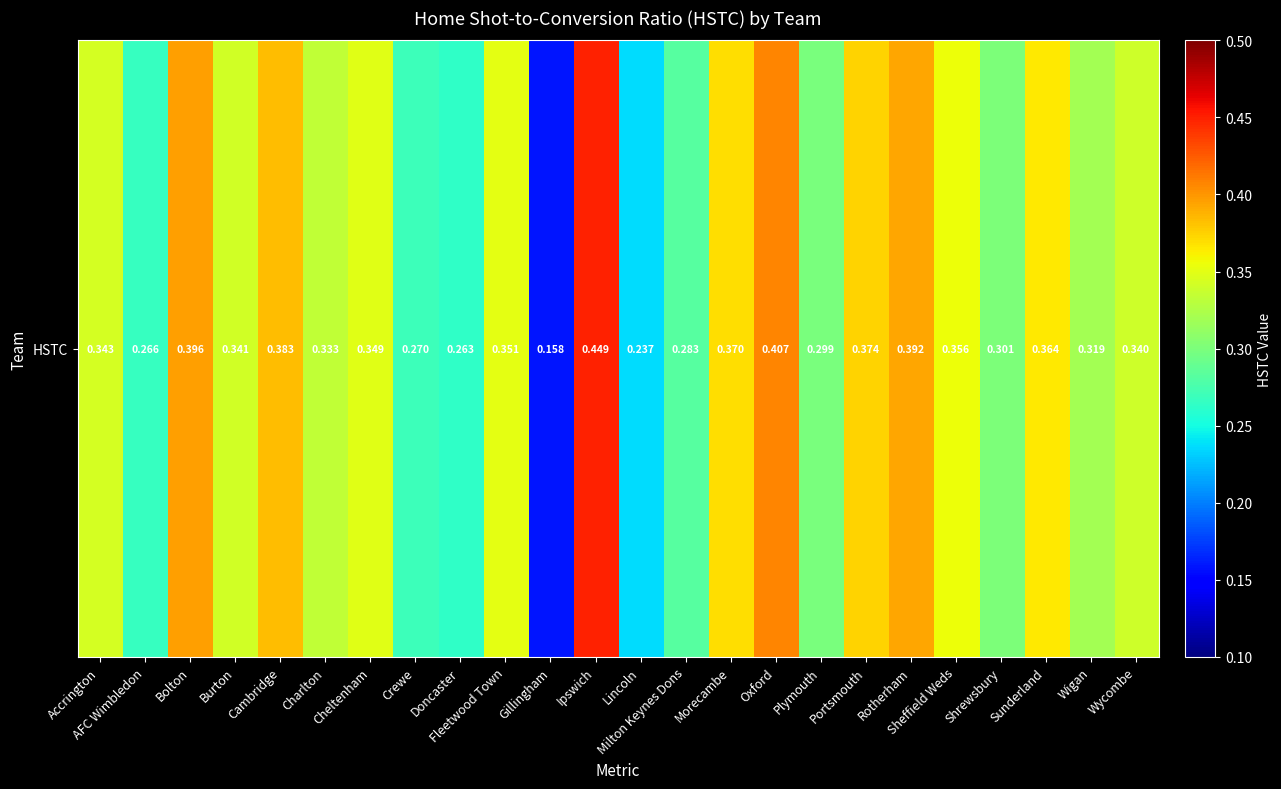

Rank the categories by value from highest to lowest.

Ipswich, Oxford, Bolton, Rotherham, Cambridge, Portsmouth, Morecambe, Sunderland, Sheffield Weds, Fleetwood Town, Cheltenham, Accrington, Burton, Wycombe, Charlton, Wigan, Shrewsbury, Plymouth, Milton Keynes Dons, Crewe, AFC Wimbledon, Doncaster, Lincoln, Gillingham